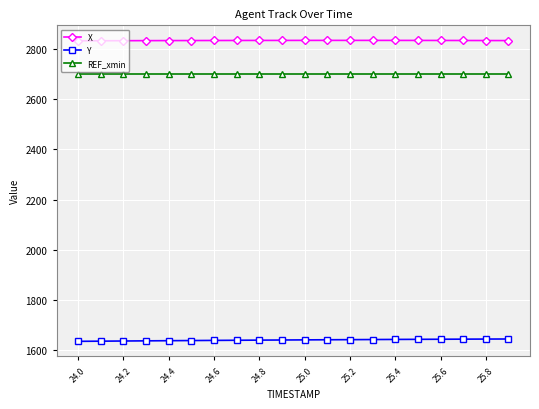

Does the chart have visible grid lines?

Yes